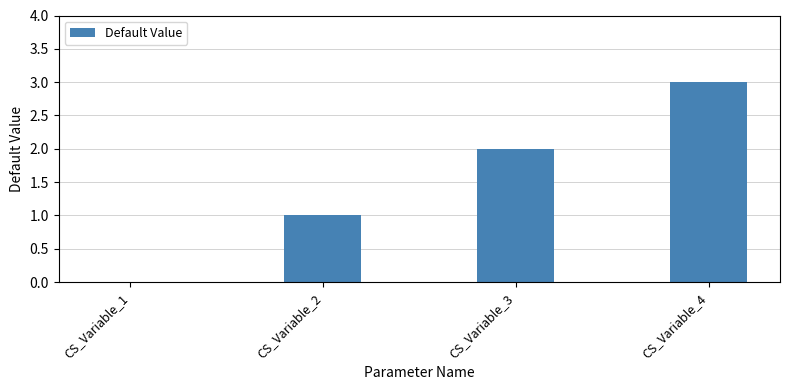

Count the number of data series in this chart.

1